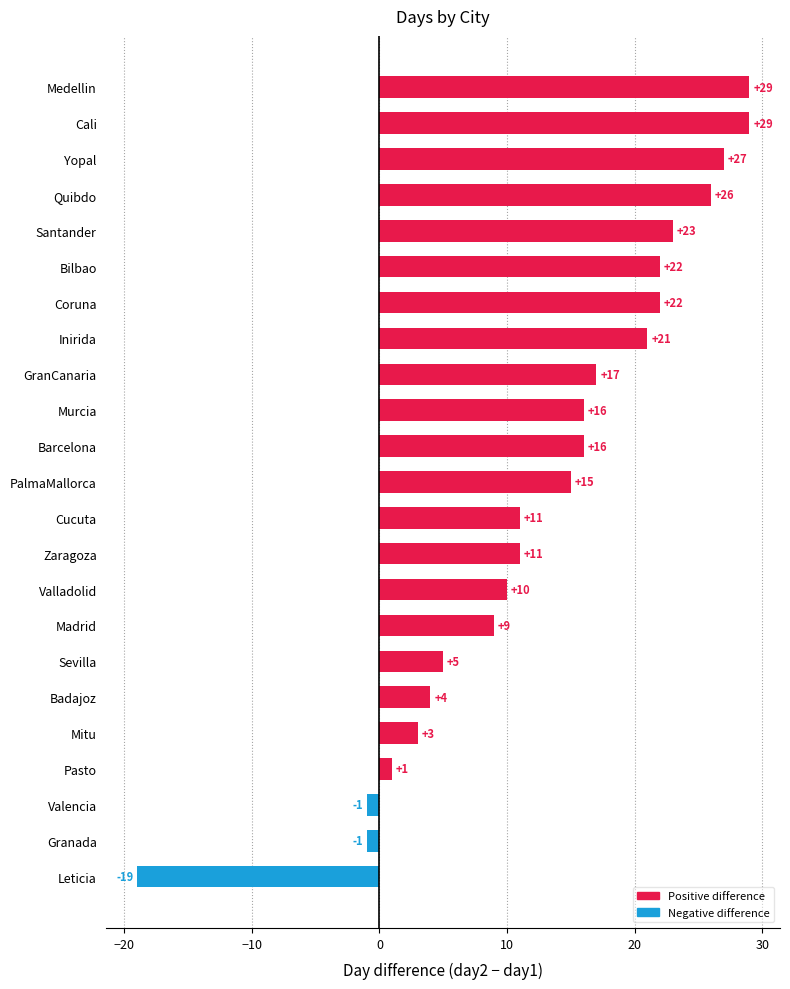

What is the average value?

13